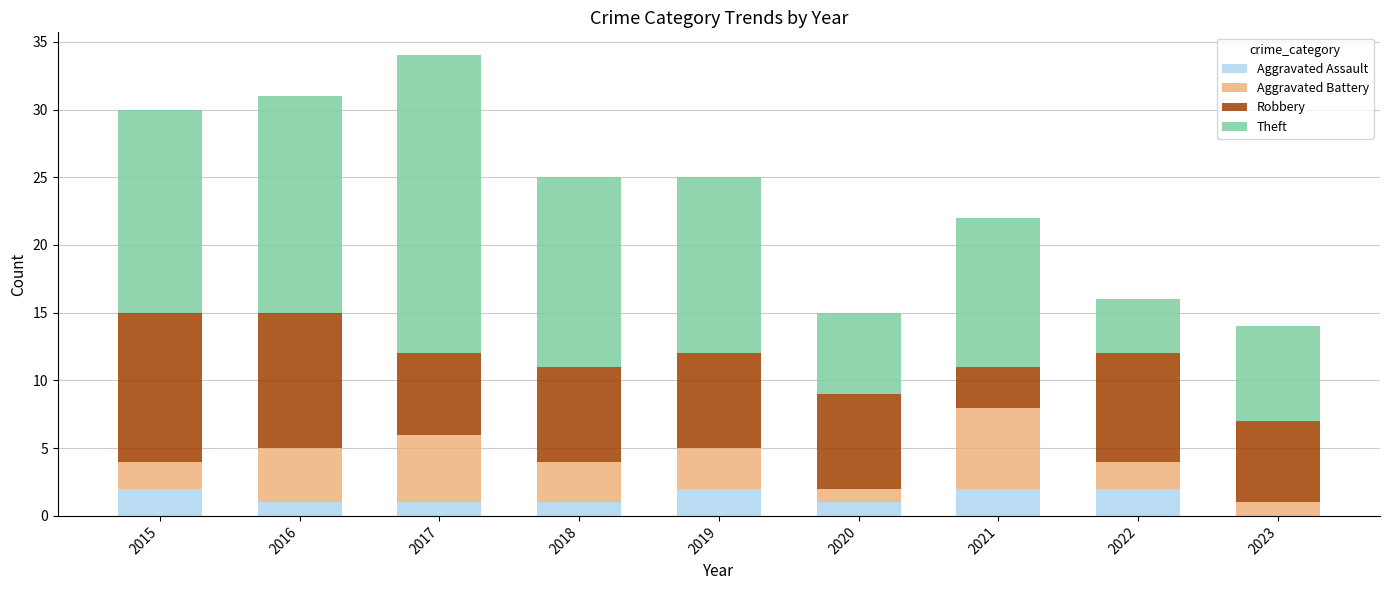

At which category is the sum across all series the highest?

2017